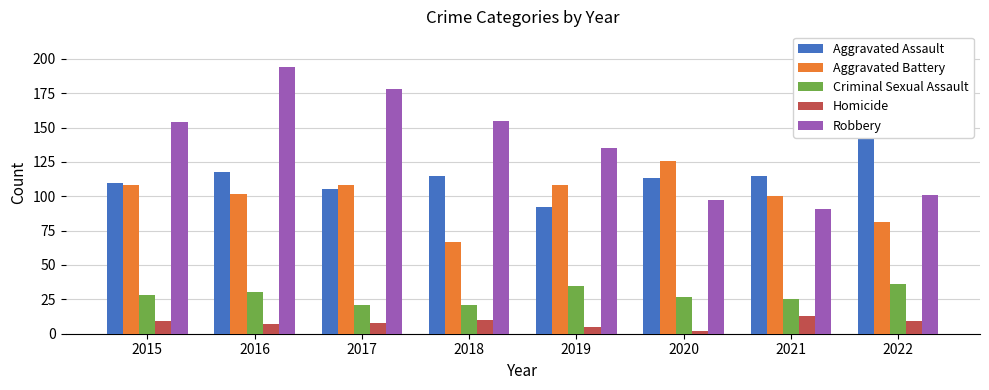

At which category is the sum across all series the highest?

2016